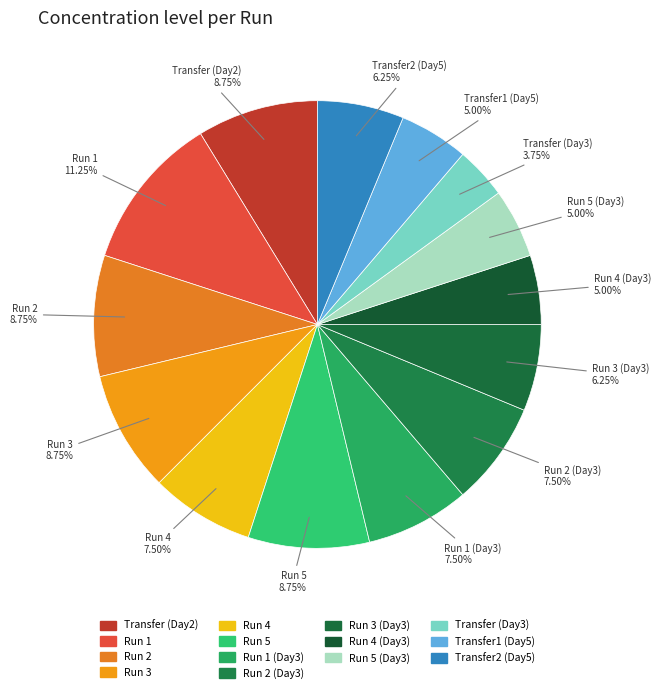

What is the largest slice in the pie chart?

Run 1